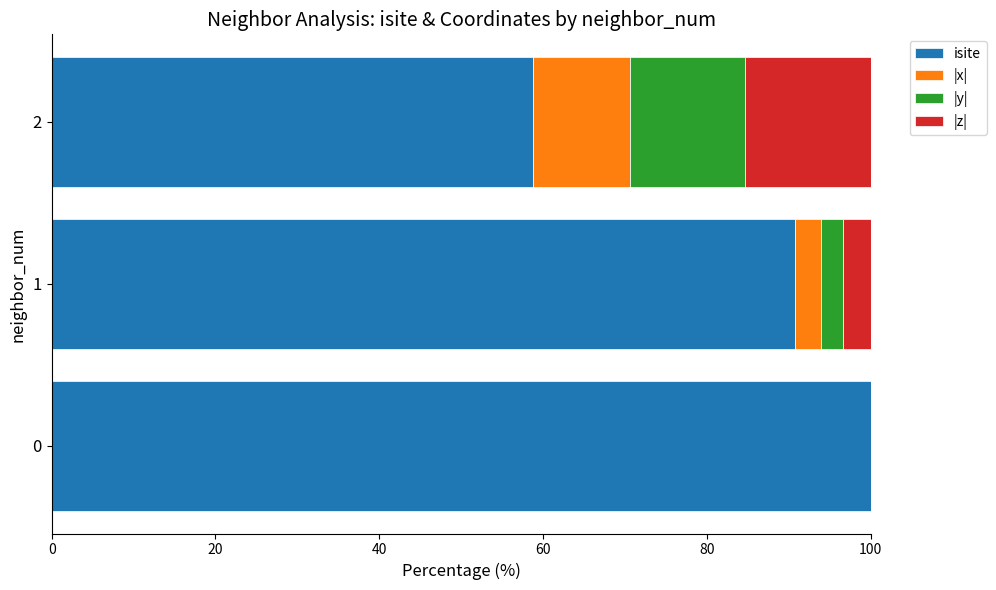

Is it true that isite equals 100.0 at 0?

True